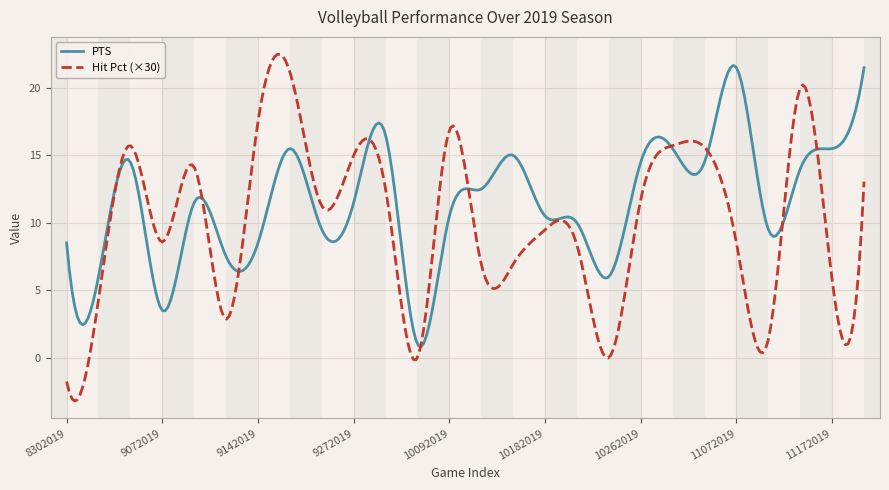

List the series in order of their overall mean, highest first.

PTS, Hit Pct (×30)